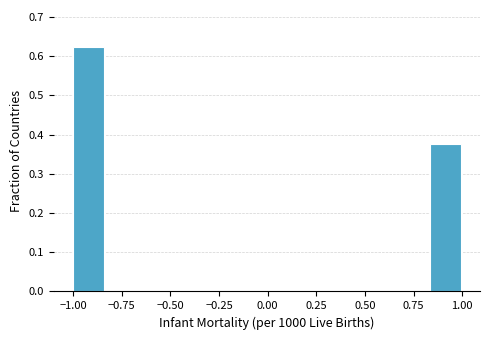

Around what value on the x-axis is the tallest bar? Give the approximate position of its centre, as read against the axis.

-0.90